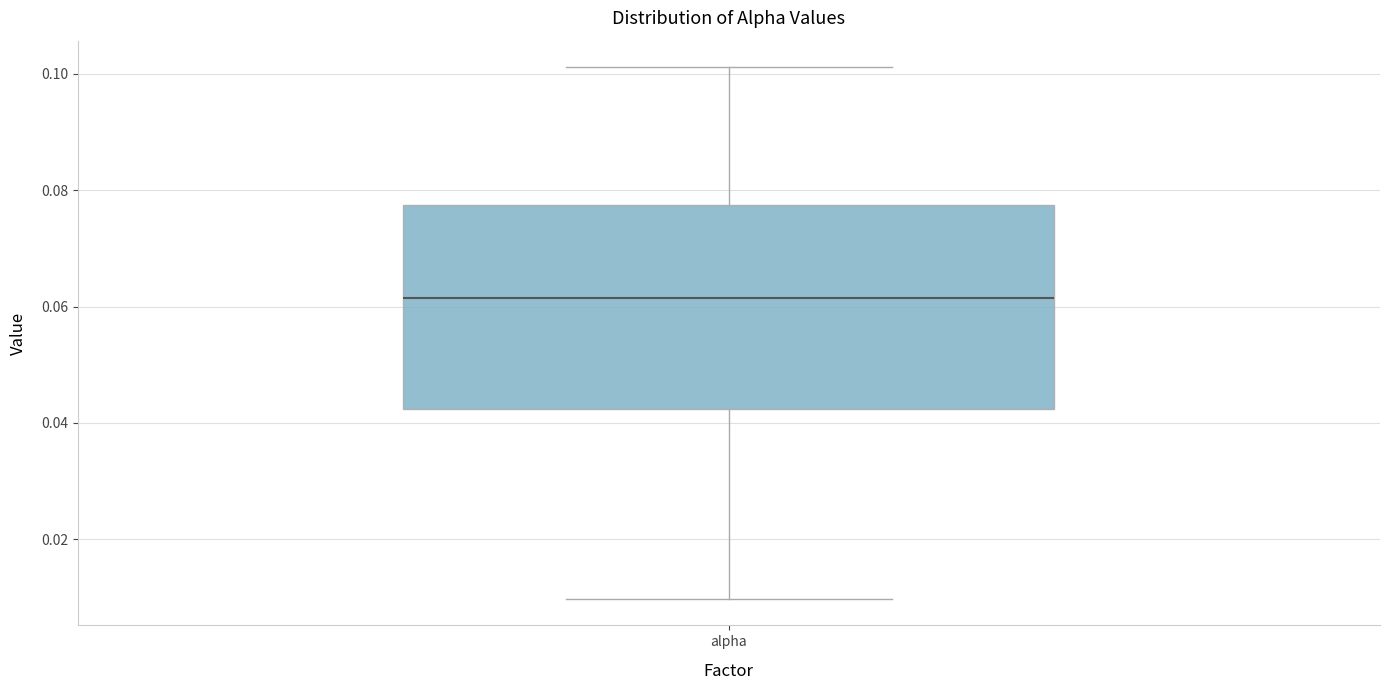

Read this box plot against the y-axis: the position of the median line, the range covered by the box, and the ends of both whiskers. The values are not printed on the chart, so give them approximately, as read against the axis.

median 0.062, box 0.042 to 0.078, whiskers 0.010 to 0.102